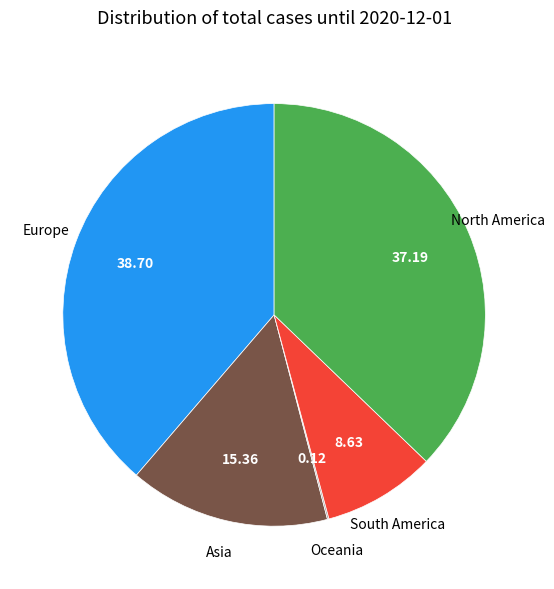

Is there a majority slice in this chart?

No